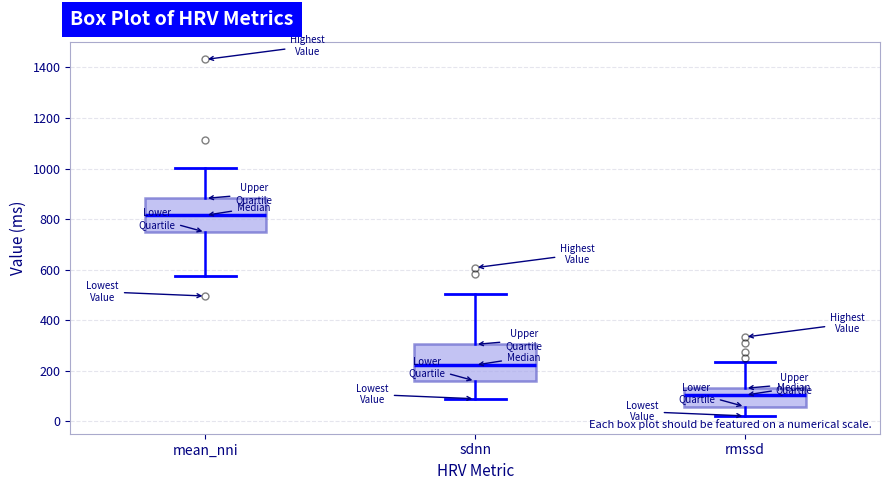

Reading left to right, transcribe this box plot: for each box, give where its median line is, the range the box spans, and where its two whiskers end, as read against the y-axis. The values are not printed on the chart, so give them approximately, as read against the axis.

mean_nni: median 820, box 740 to 880, whiskers 580 to 1000
sdnn: median 220, box 160 to 300, whiskers 80 to 500
rmssd: median 100, box 60 to 140, whiskers 20 to 240